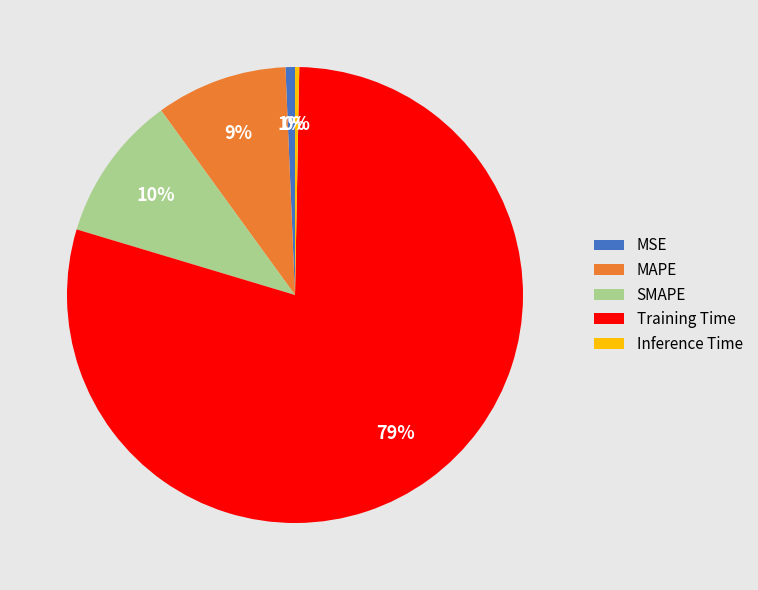

Which category accounts for the majority?

Training Time